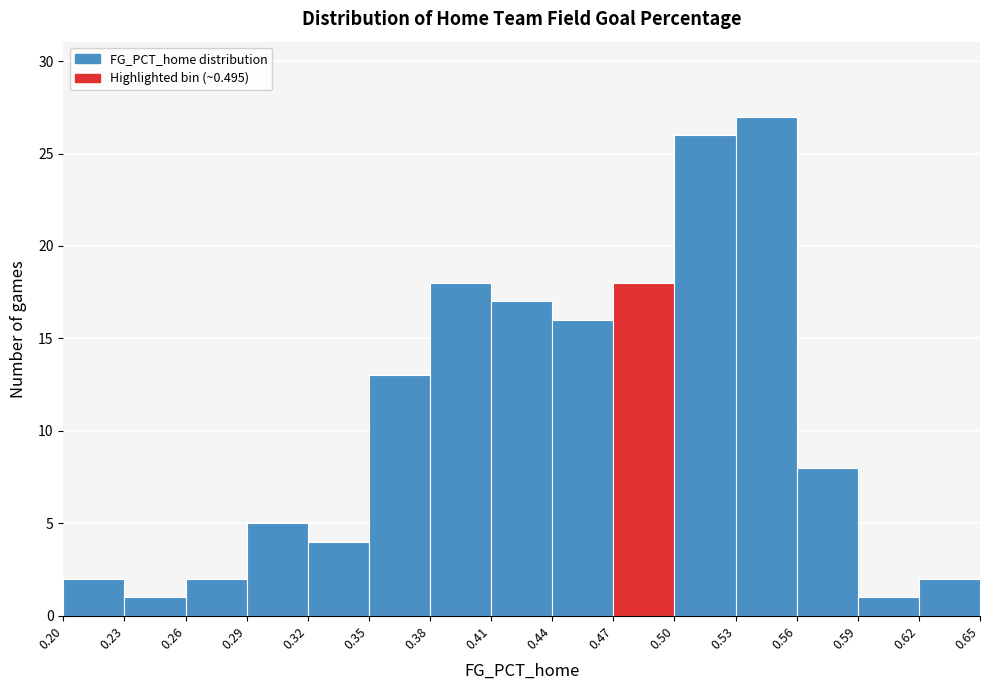

What is the height of the bar covering 0.53 to 0.56 on the x-axis? The values are not printed on the chart, so give them approximately, as read against the axis.

27